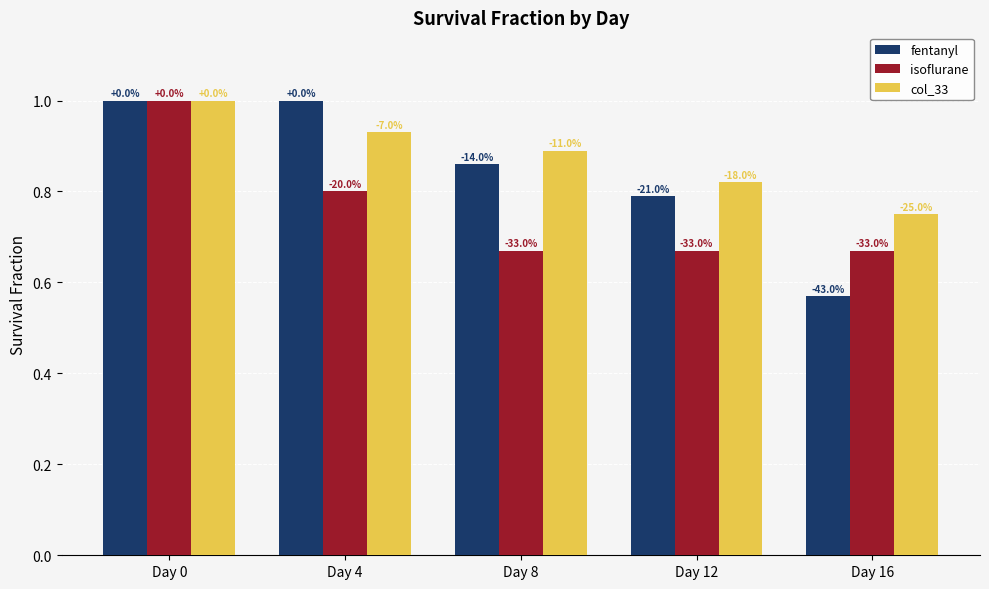

How many bars are there in total?

15